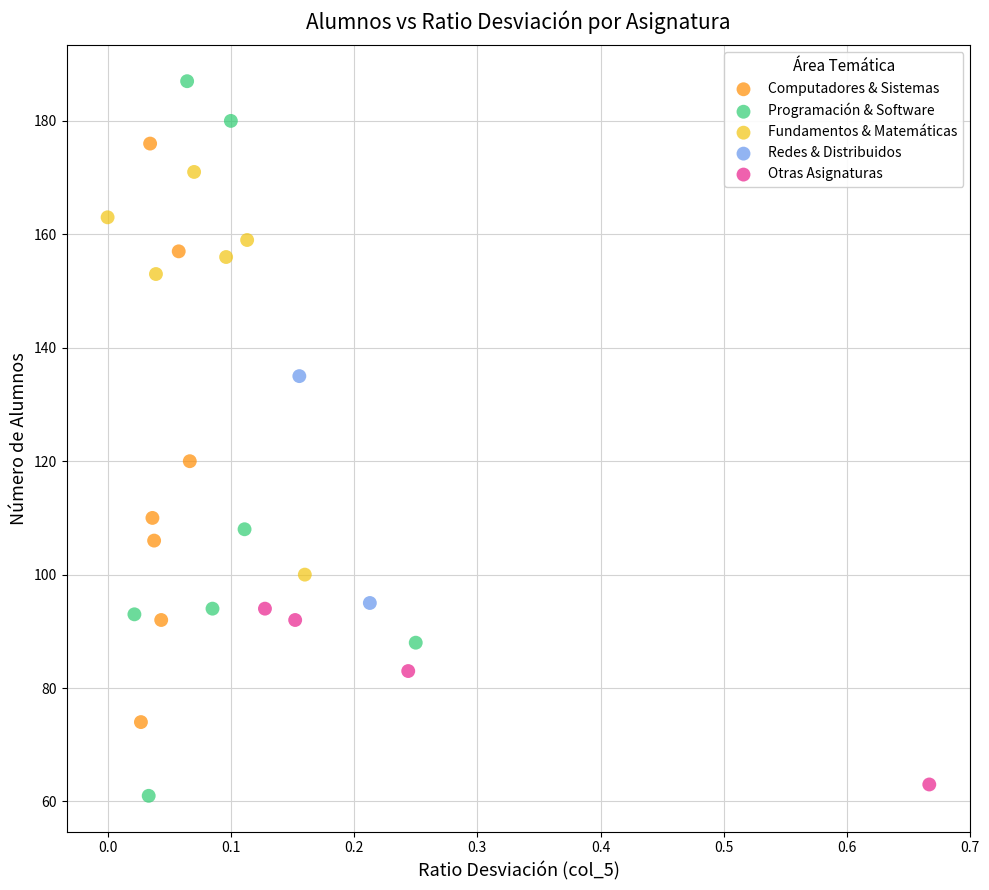

Which series contains the highest Y value?

Programación & Software